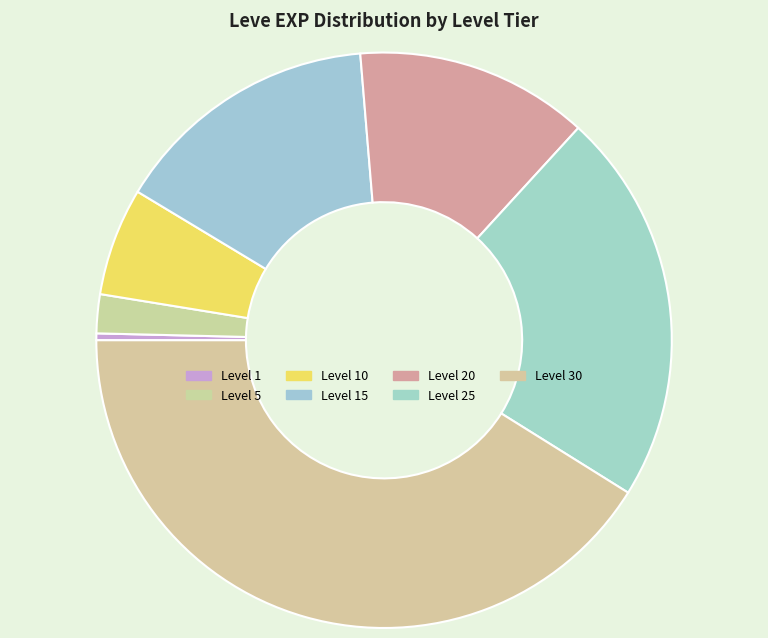

How many slices are in this pie chart?

7